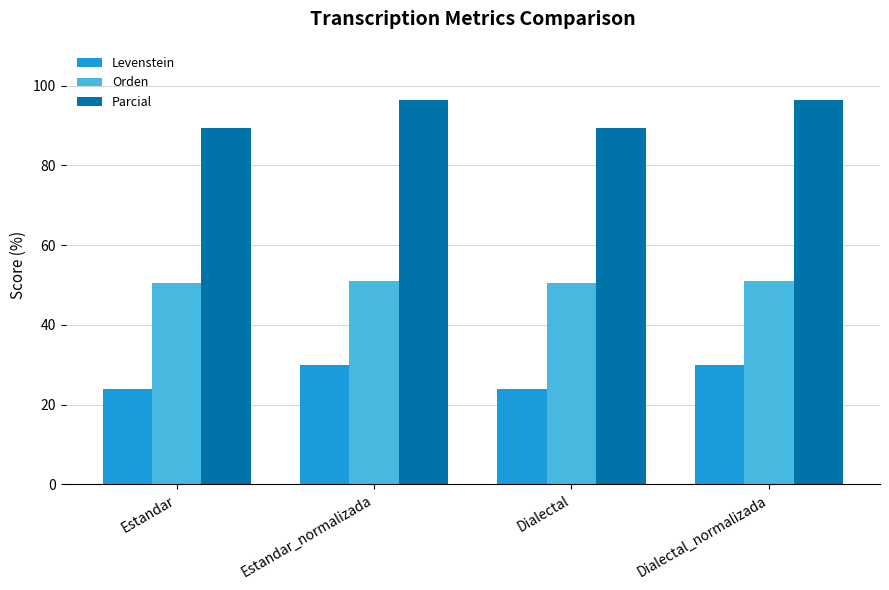

What is the greatest value displayed?

96.3